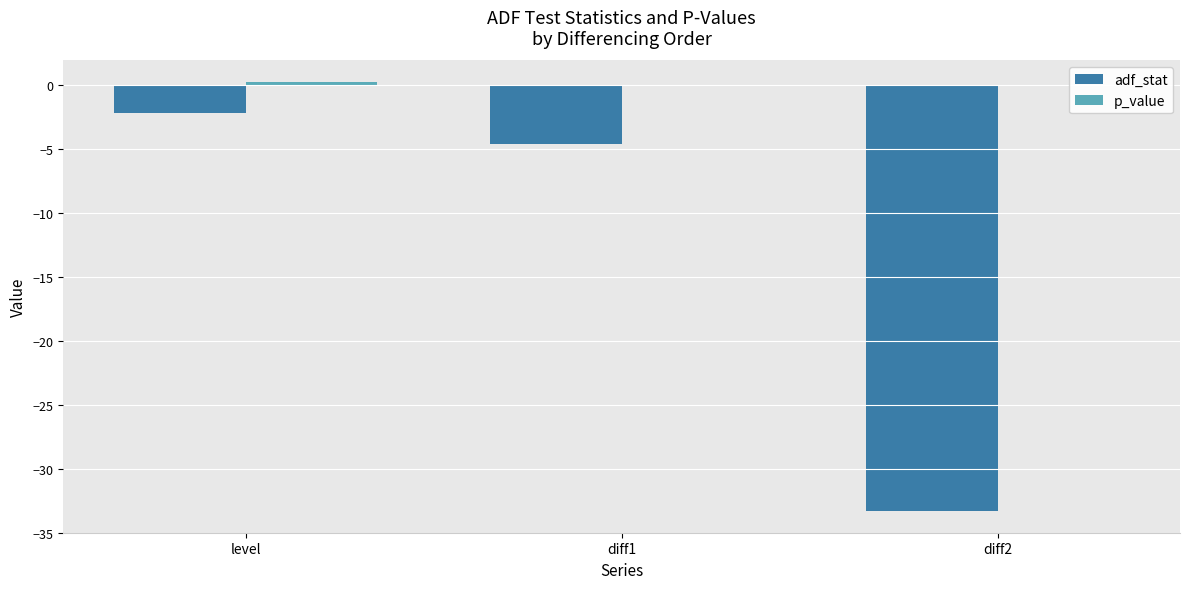

What is the average value of the adf_stat series?

-13.4